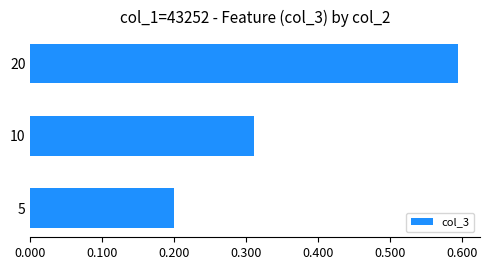

Count the values in the range 0 to 1.

3